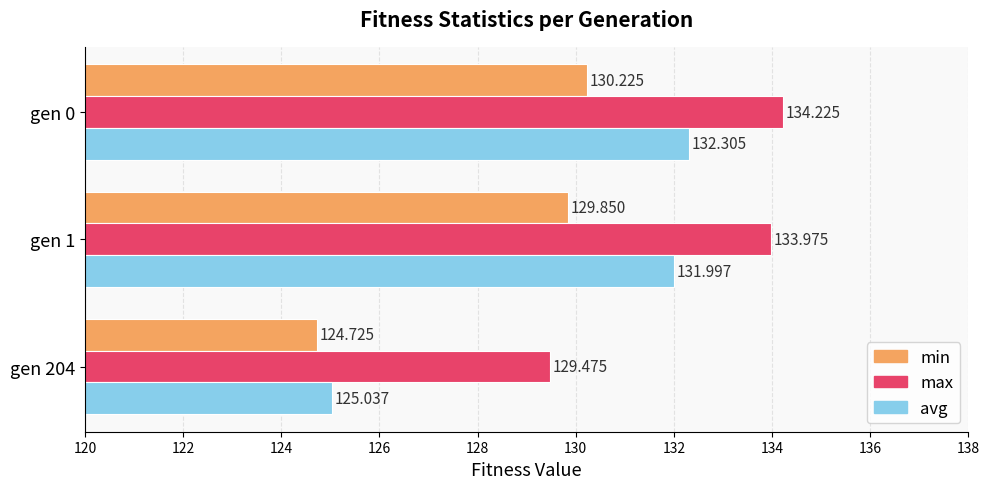

Which series has the largest range (max minus min)?

avg